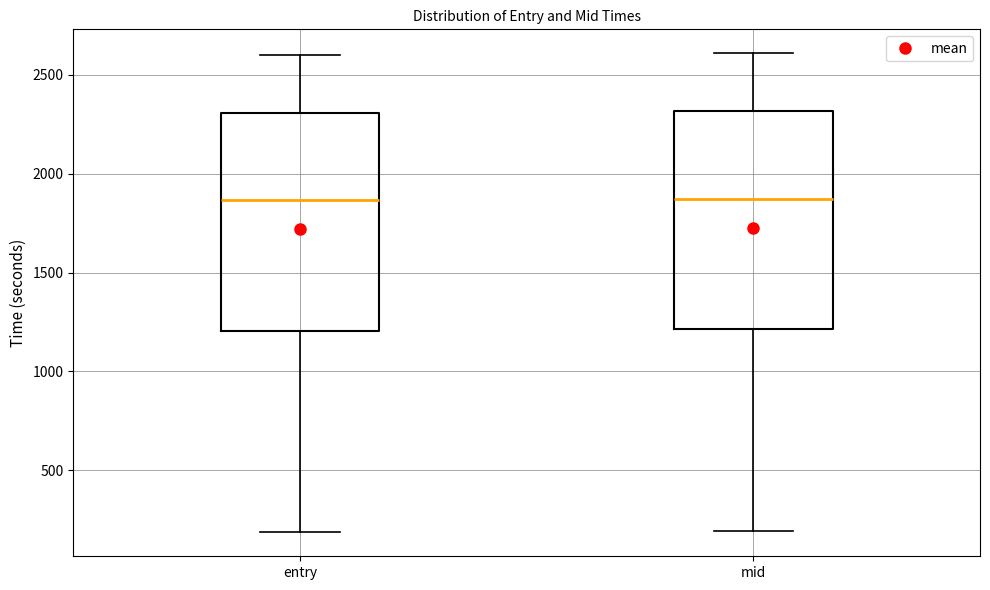

Where does the median line of the box for entry sit on the y-axis? The values are not printed on the chart, so give them approximately, as read against the axis.

1850